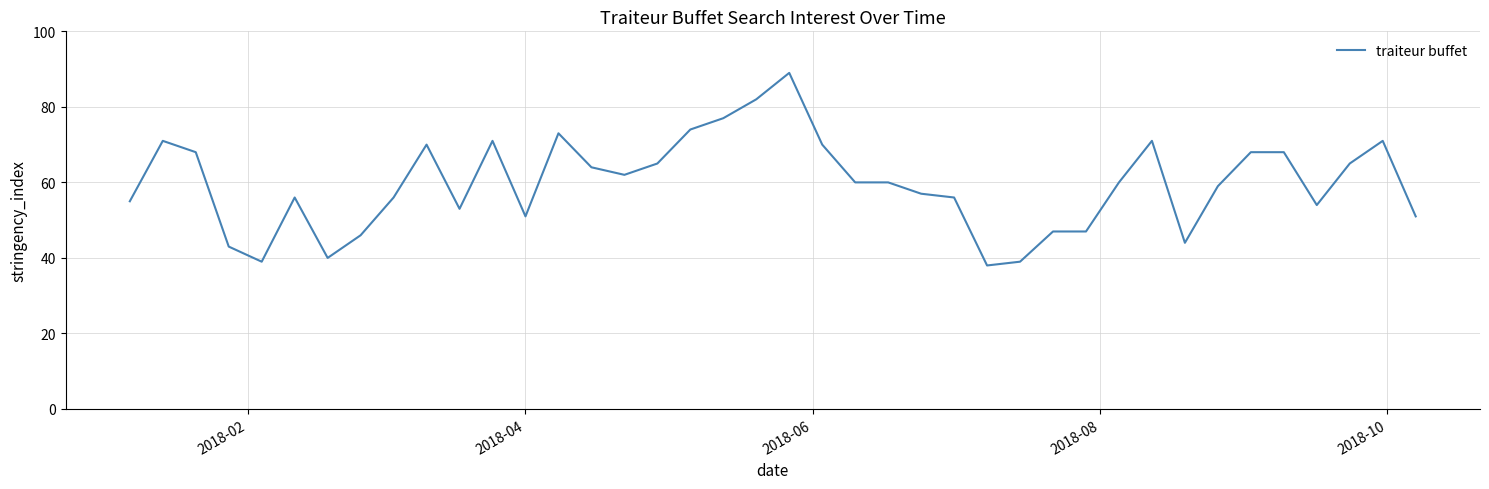

What is the maximum value shown in the chart?

89